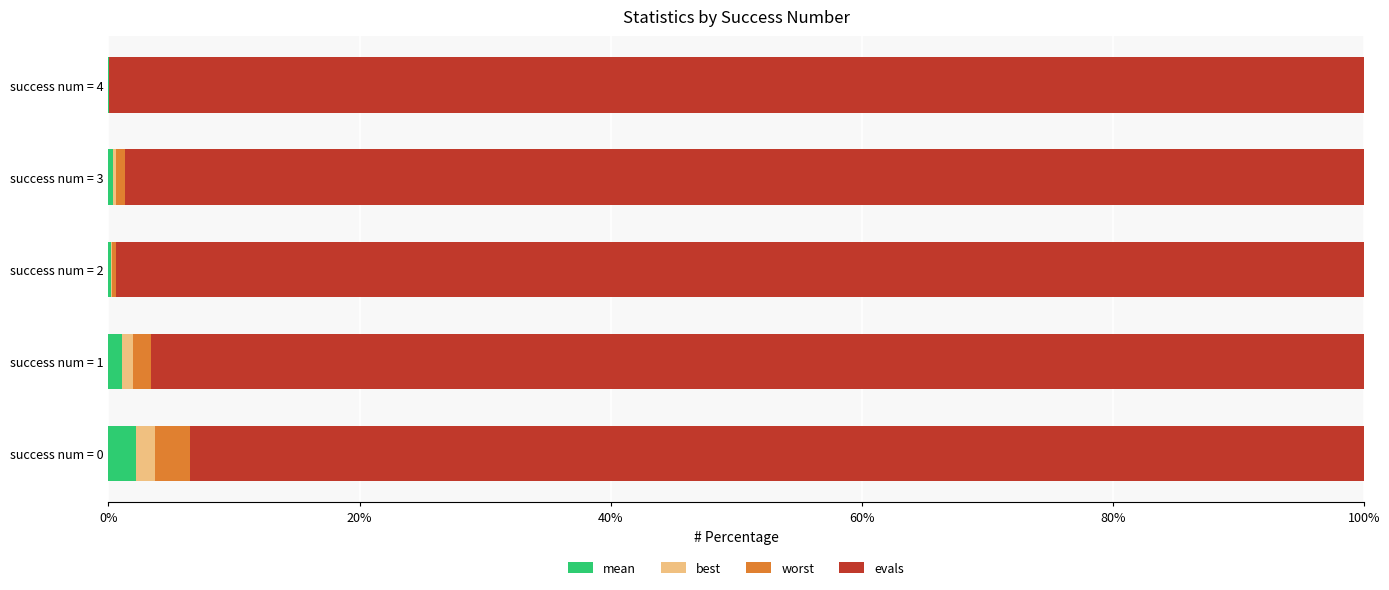

What are all the series names shown in the legend?

mean, best, worst, evals